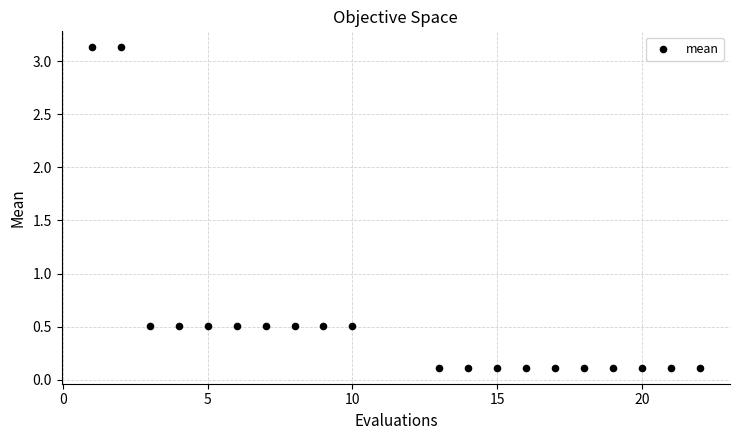

What is the range of X values (max minus min)?

21.0